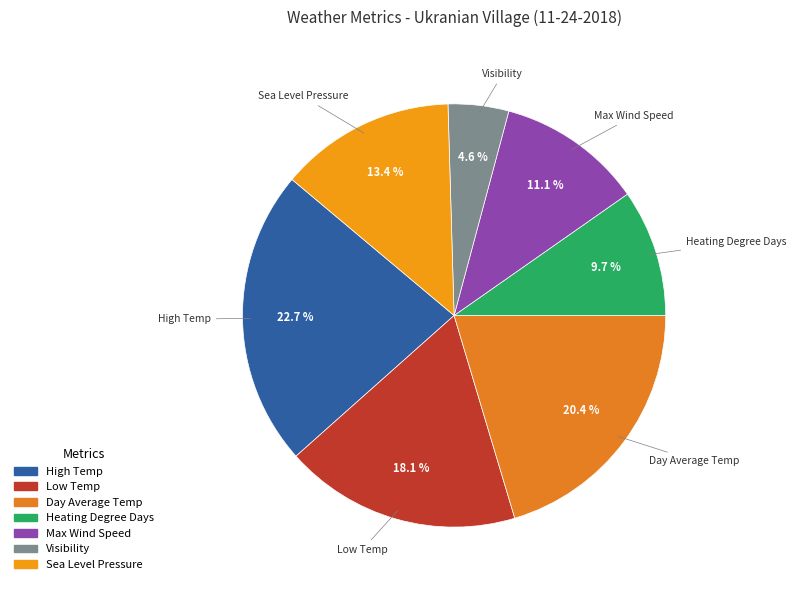

True or false: Max Wind Speed accounts for 20% of the total.

False